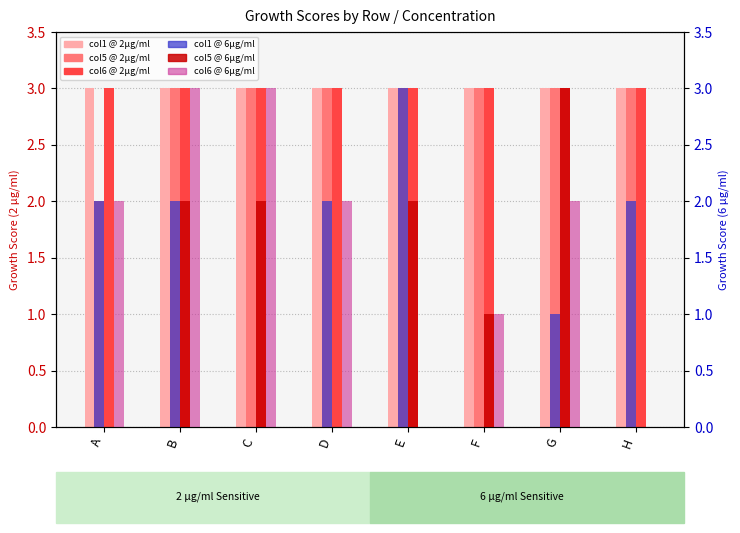

What is the maximum value for col1 @ 6µg/ml?

3